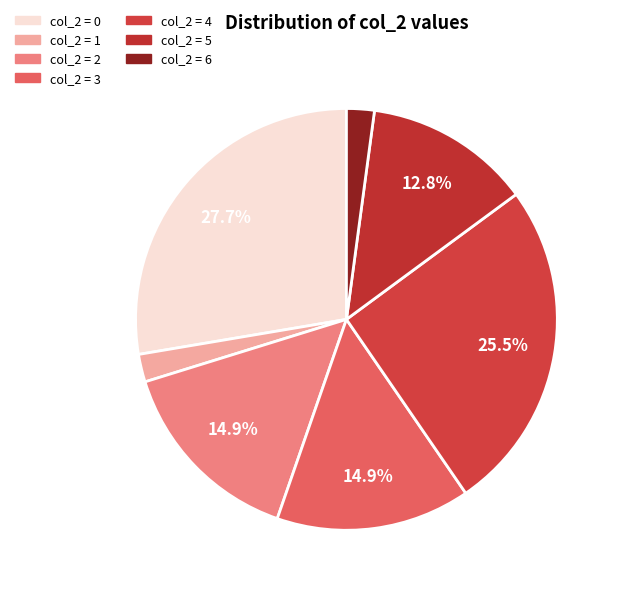

How many slices are in this pie chart?

7